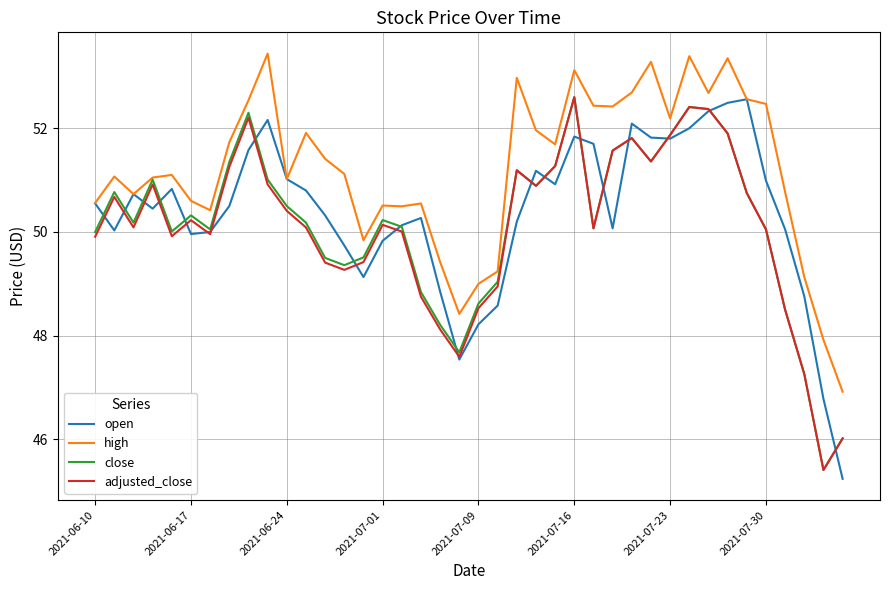

Which series has the largest total across all categories?

high